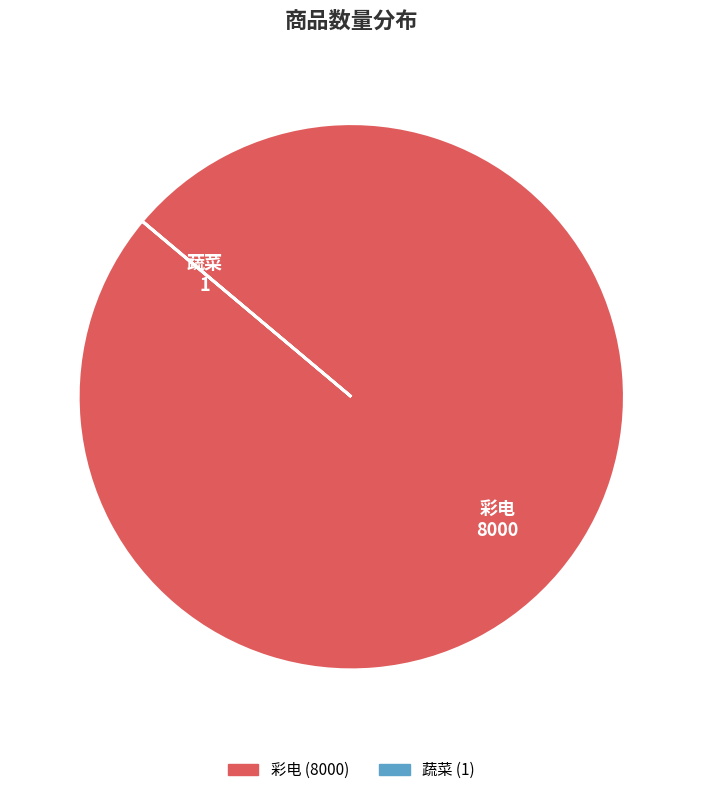

True or false: 彩电 accounts for 100% of the total.

True